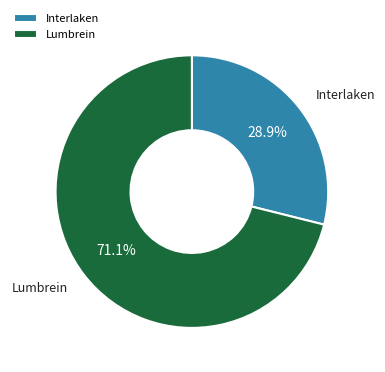

To the nearest percent, what is the difference between the largest and smallest slice percentages?

42%